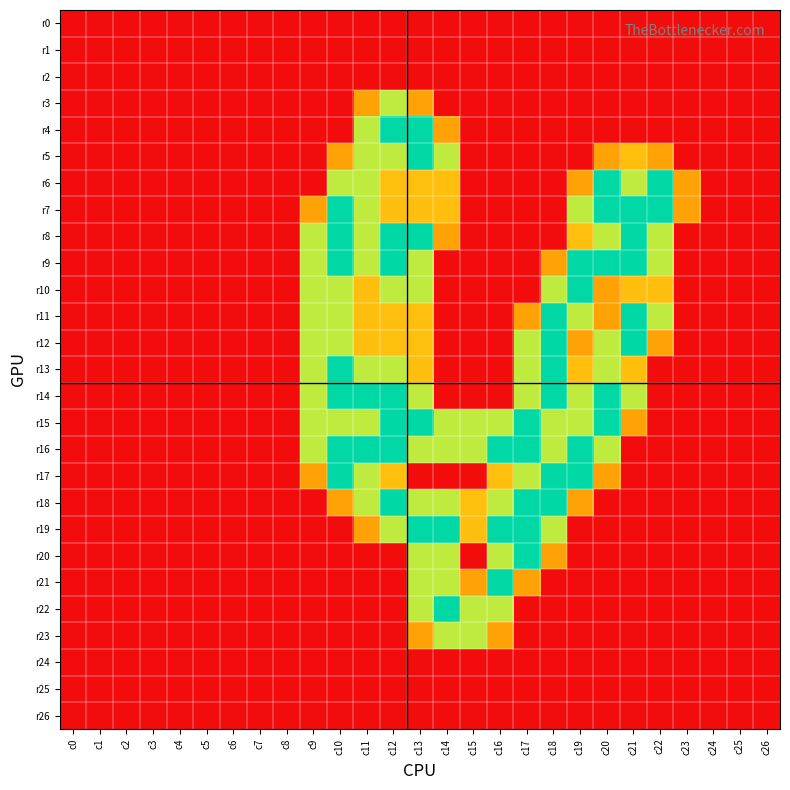

Which series has the largest total across all categories?

r16